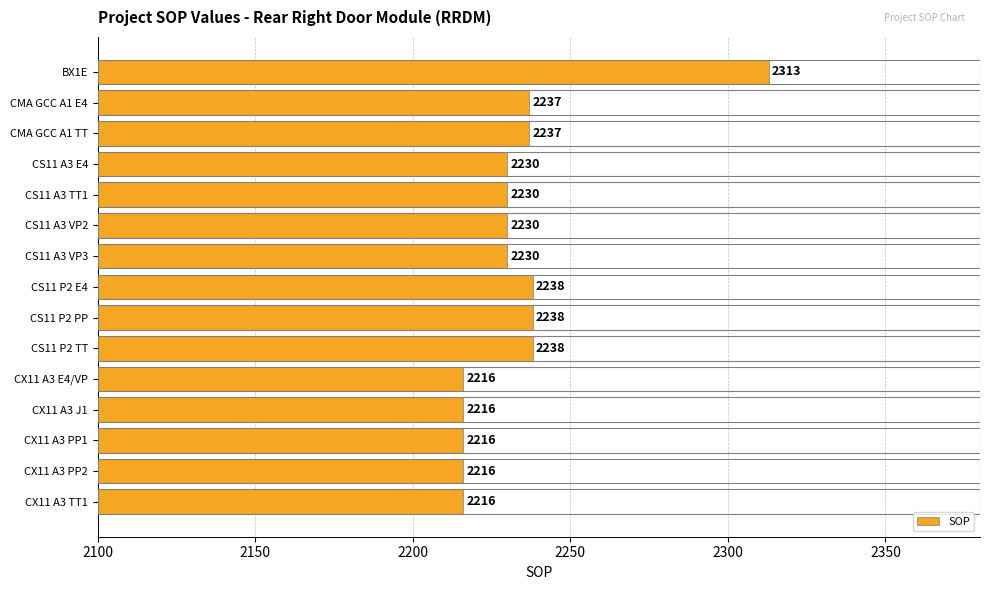

What is the label of the 10th bar from the top?

CS11 P2 TT